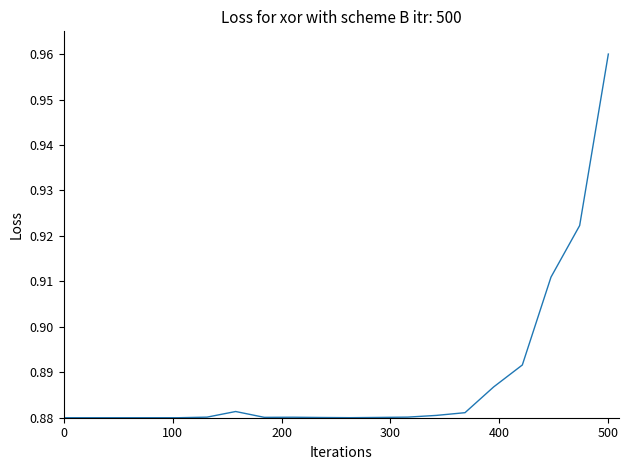

Which label corresponds to the largest value in the chart?

500